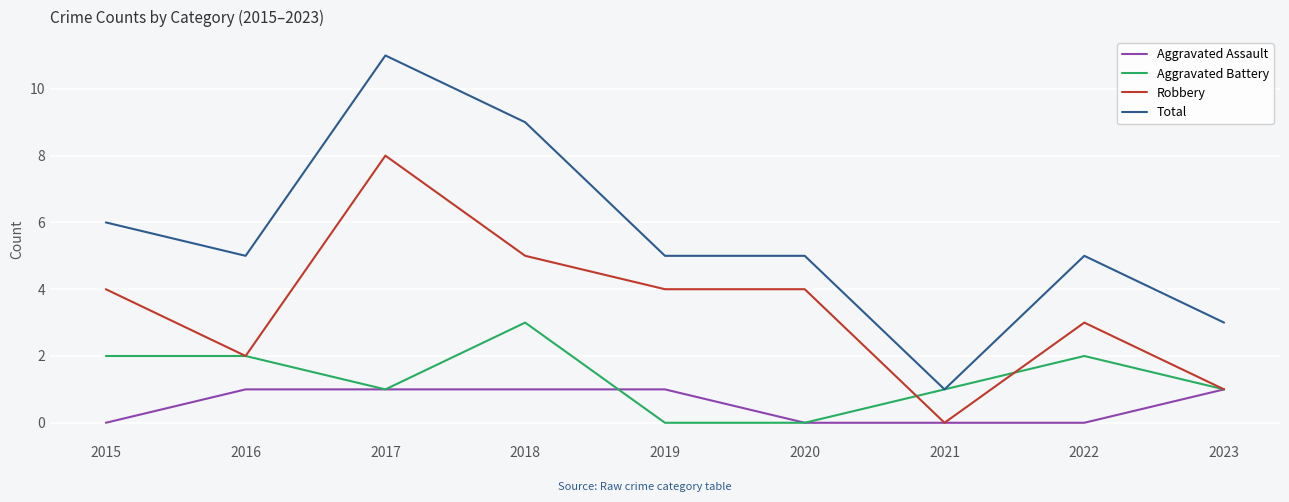

Rank the series by their maximum value, from lowest to highest.

Aggravated Assault, Aggravated Battery, Robbery, Total